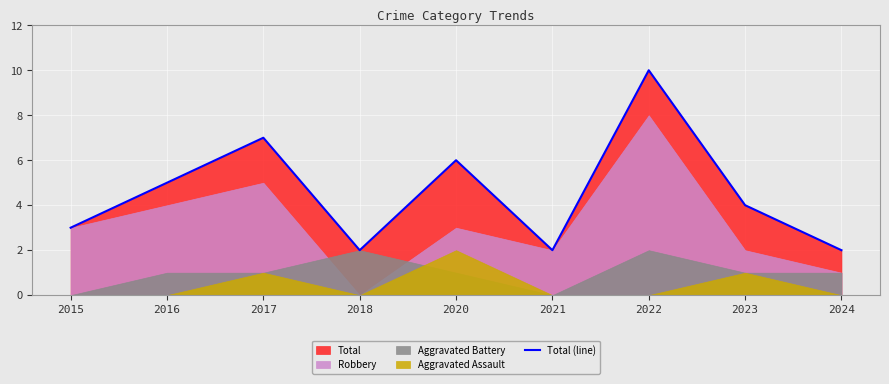

What is the average value?

5